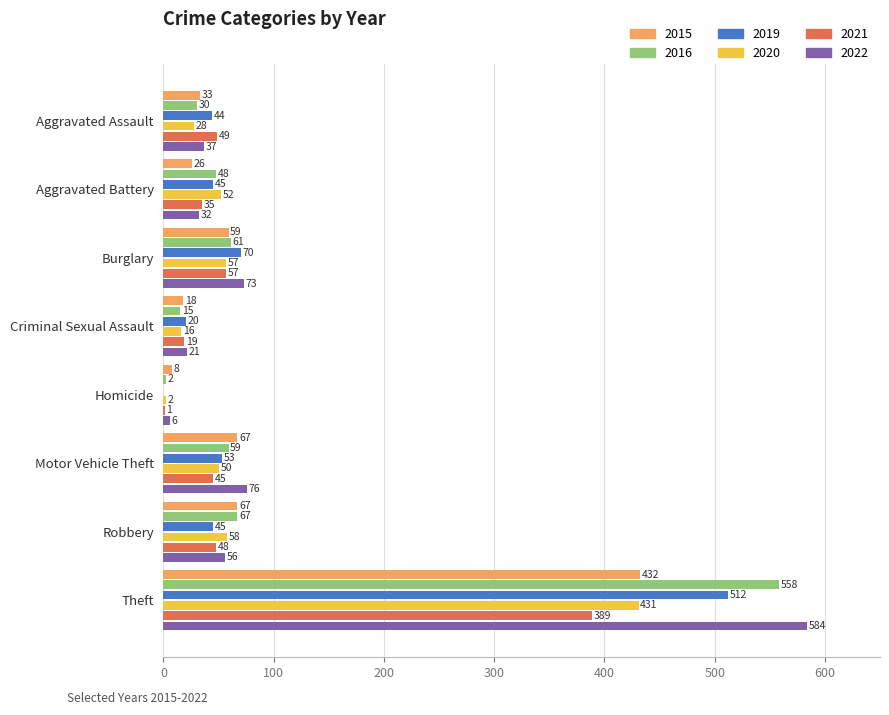

Which series changed the most between Aggravated Assault and Criminal Sexual Assault?

2021